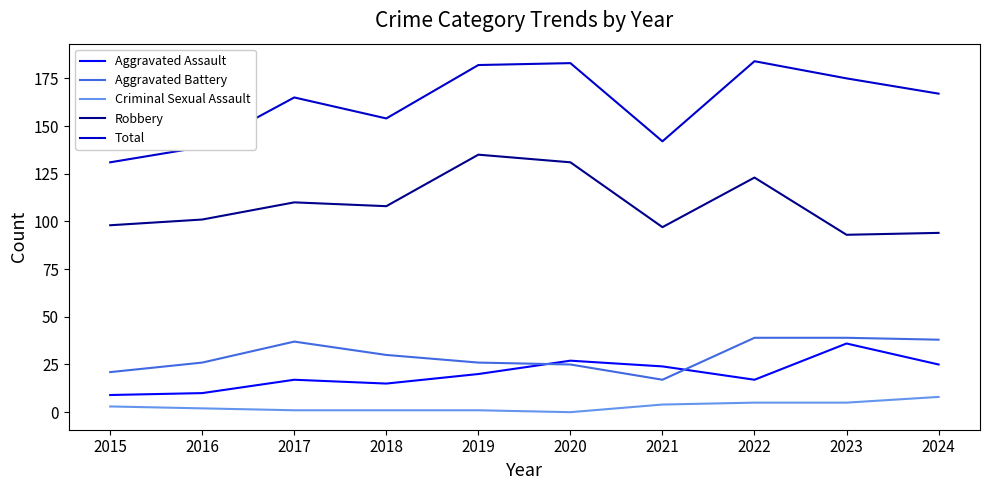

What is the total value across all series at 2016?

278